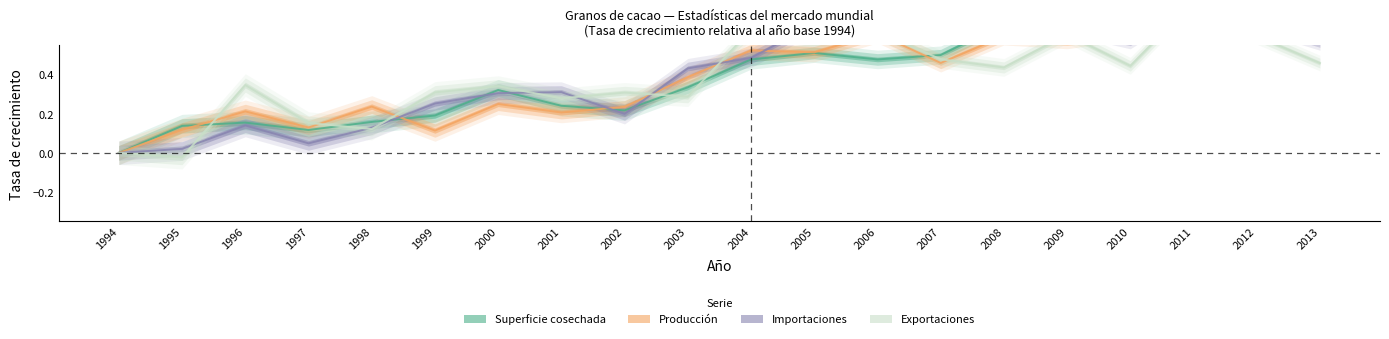

Which series has the largest range (max minus min)?

Exportaciones